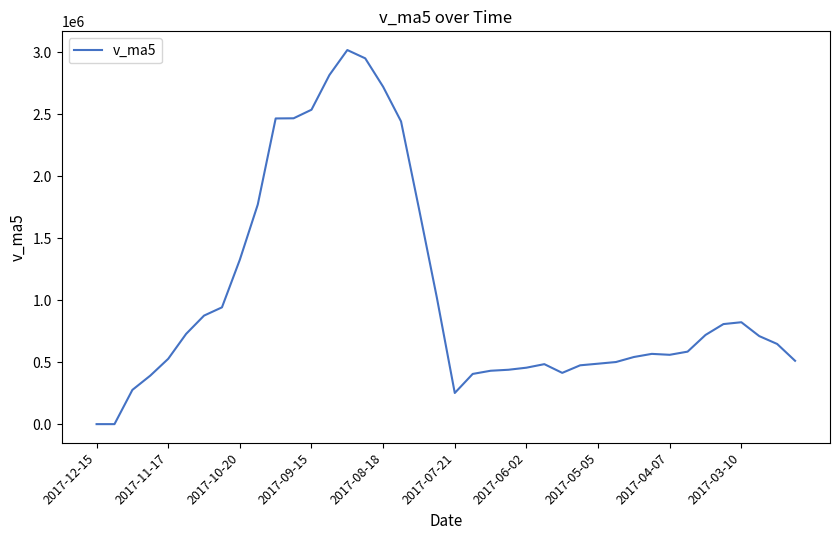

The value at 2017-04-07 is 559286.6. True or false?

True